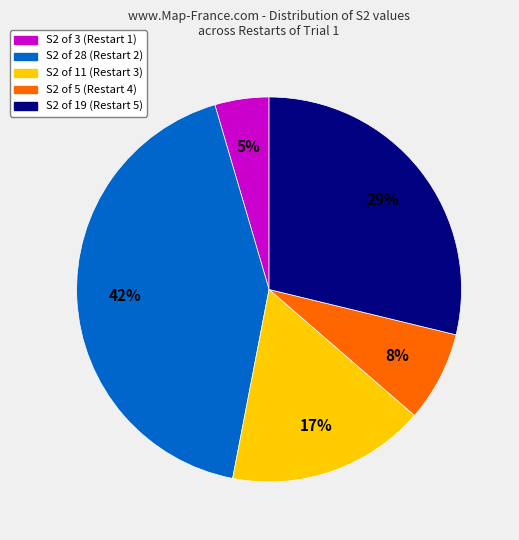

To the nearest percent, what is the average slice percentage?

20%